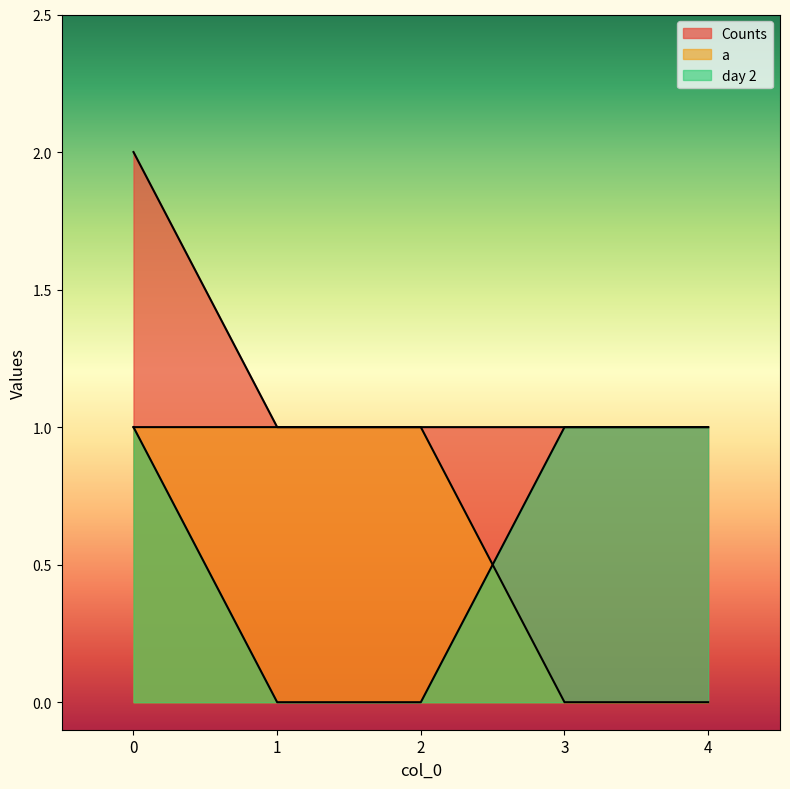

Is the value of Counts at 2 greater than the value of a at 3?

Yes